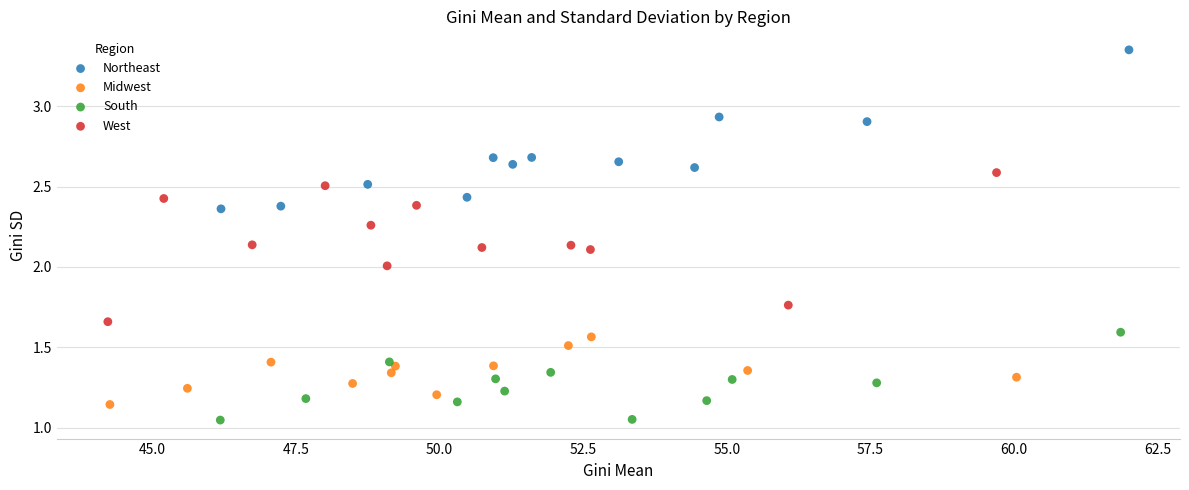

Which series contains the highest Y value?

Northeast